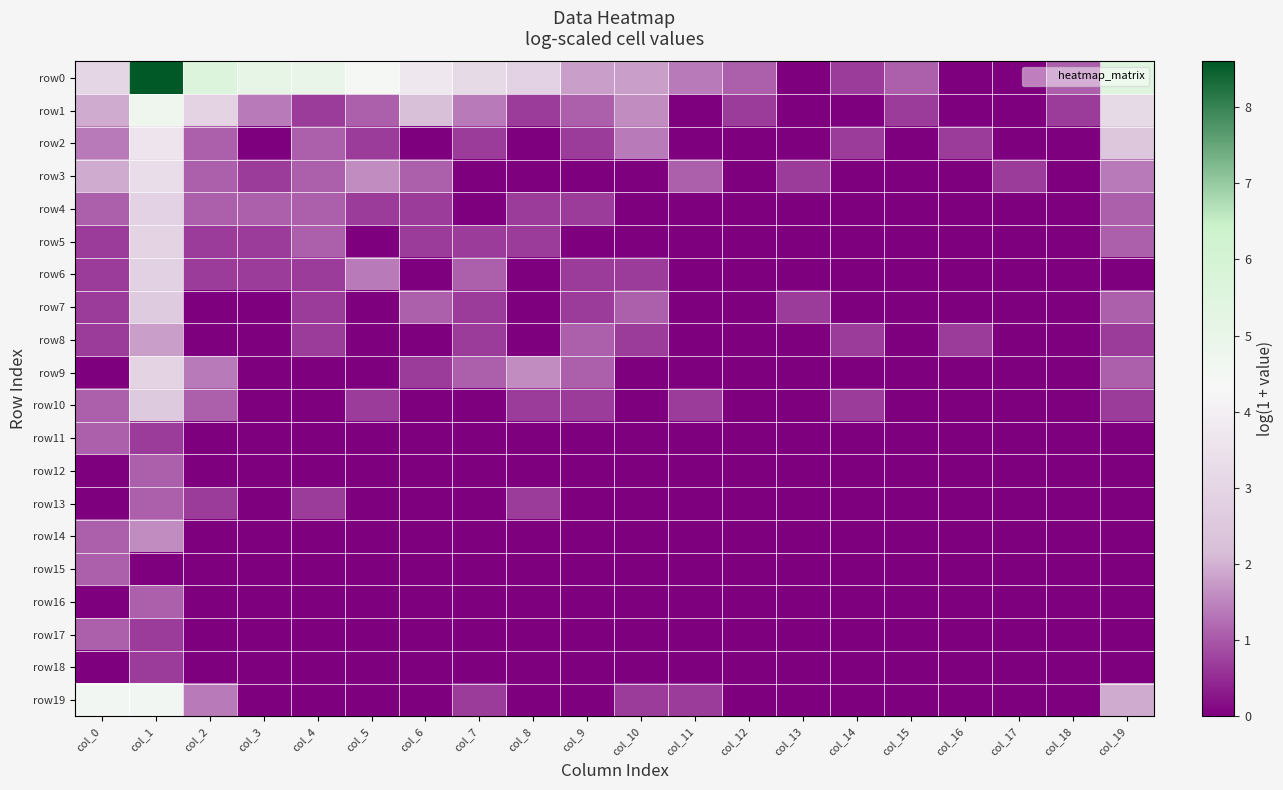

At how many categories does at least one series exceed 3?

9